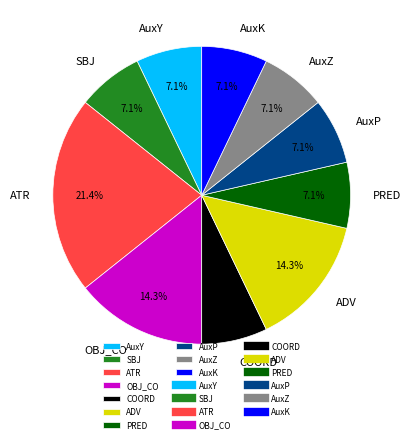

What percentage is the AuxP slice, to the nearest percent?

7%